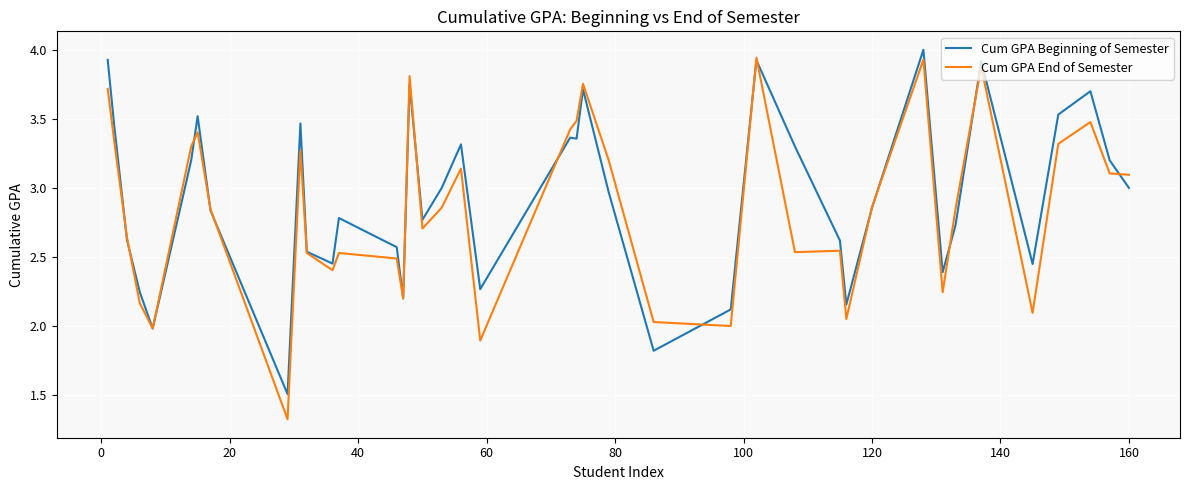

How many values in the Cum GPA Beginning of Semester series are below 2?

3